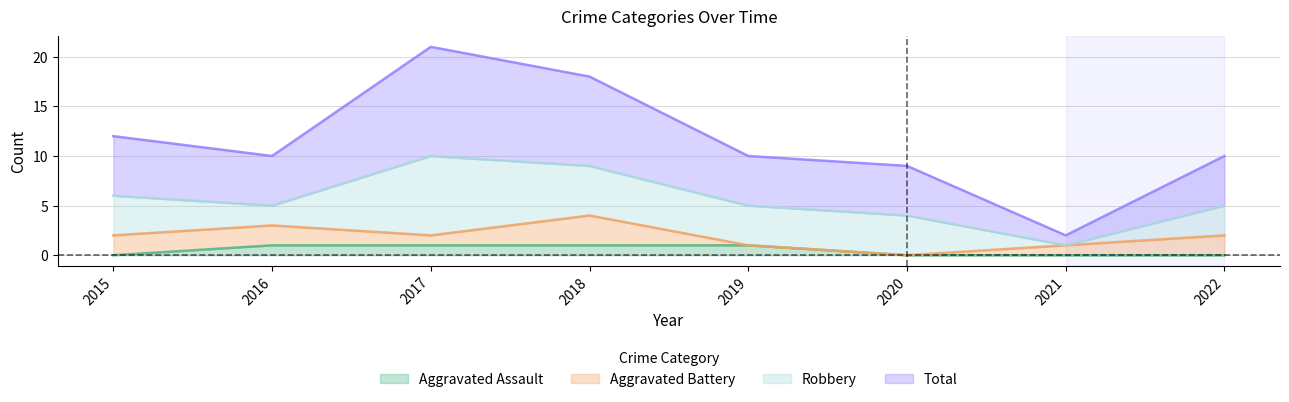

How many data points does each series have?

8